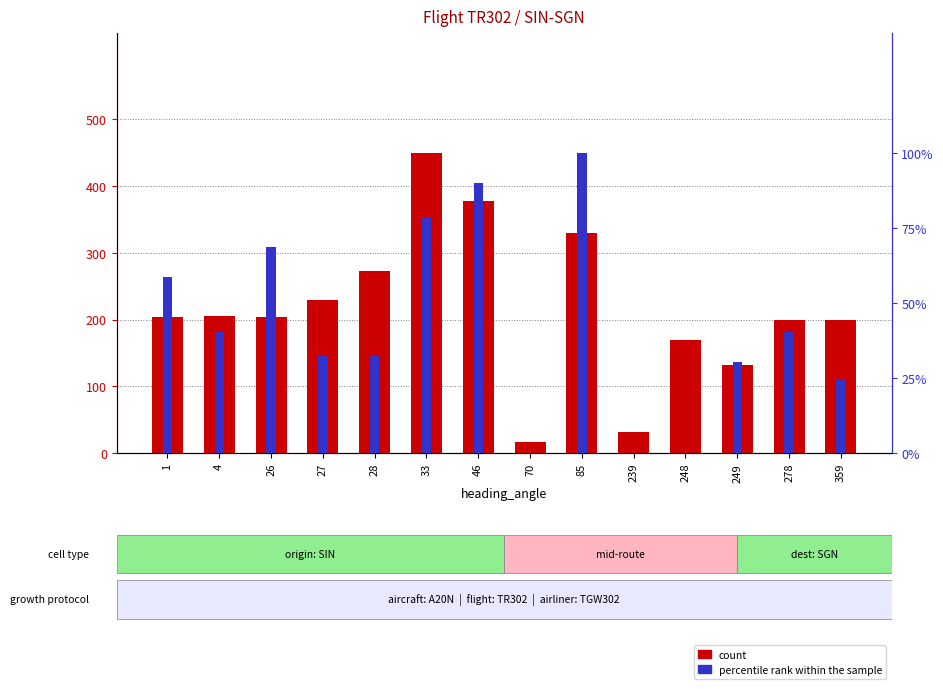

What is the difference between the maximum and second lowest values in the count series?

417.0